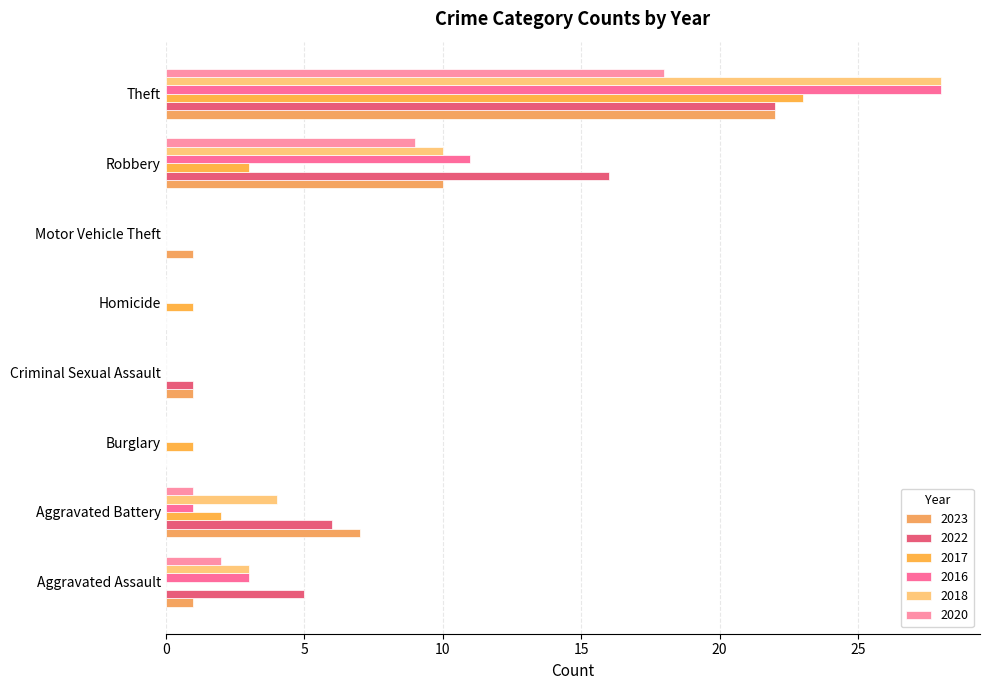

Reading right to left, extract all data points from this chart.

2023: 22	10	1	0	1	0	7	1
2022: 22	16	0	0	1	0	6	5
2017: 23	3	0	1	0	1	2	0
2016: 28	11	0	0	0	0	1	3
2018: 28	10	0	0	0	0	4	3
2020: 18	9	0	0	0	0	1	2